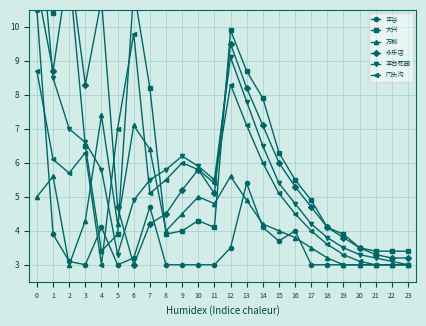

How many data points in 丰台花园 are above 5?

14